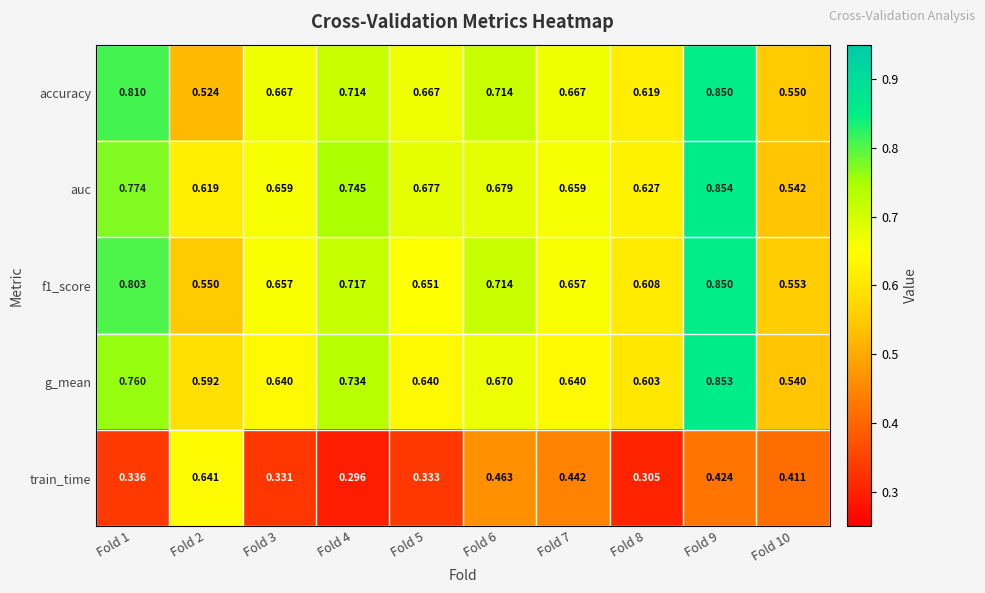

Which series has the largest range (max minus min)?

train_time